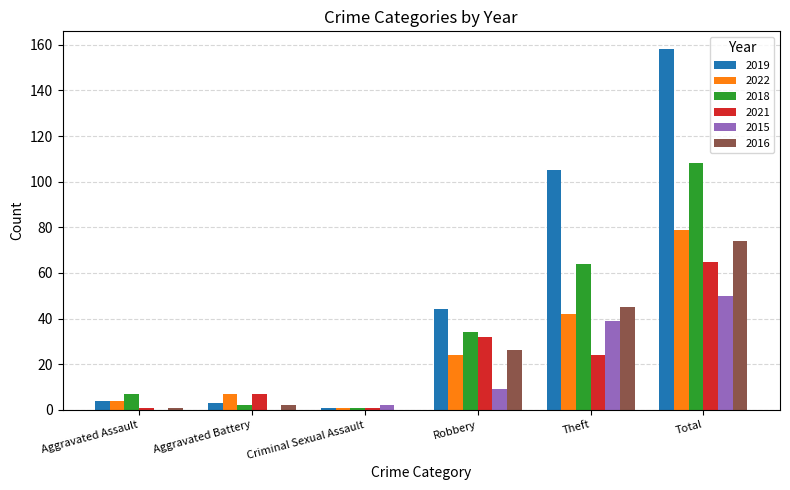

What is the greatest value displayed?

158